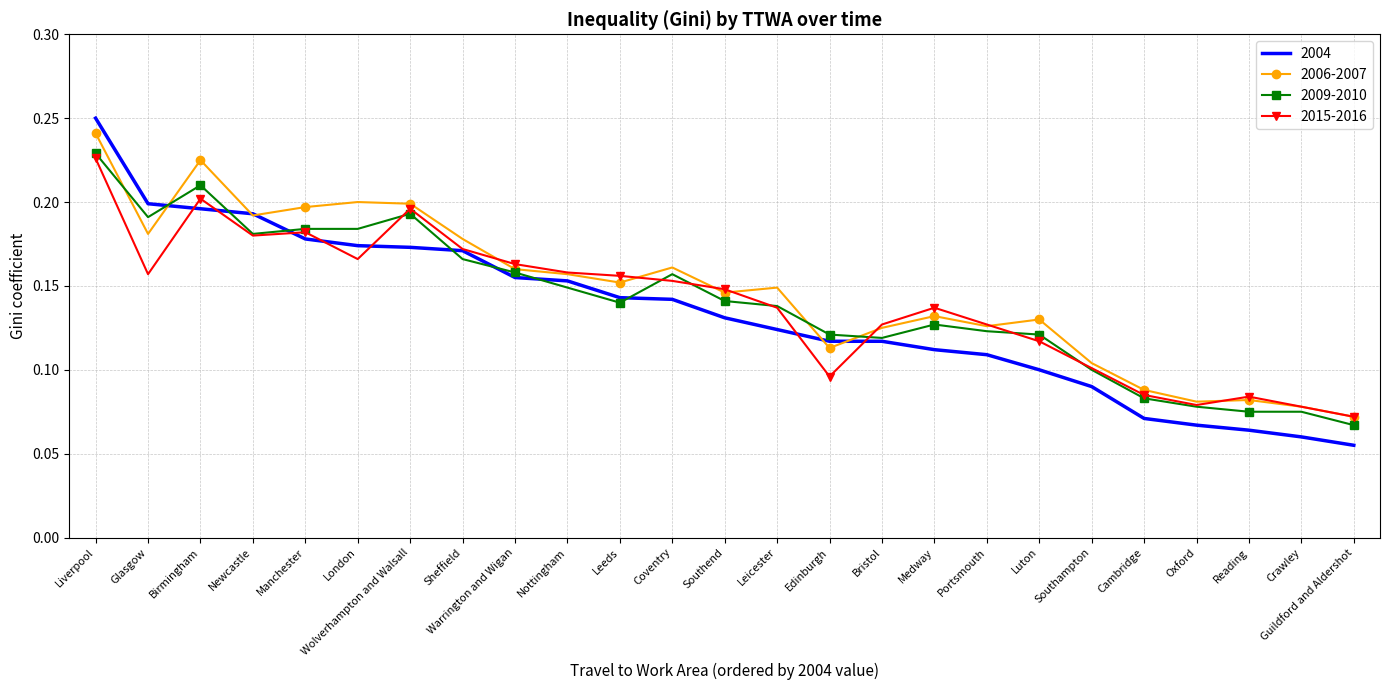

What are all the series names shown in the legend?

2004, 2006-2007, 2009-2010, 2015-2016